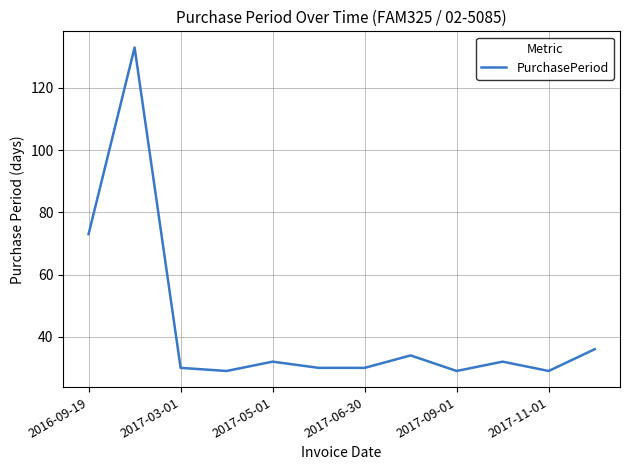

Reading left to right, transcribe all the data shown in this chart.

73	133	30	29	32	30	30	34	29	32	29	36